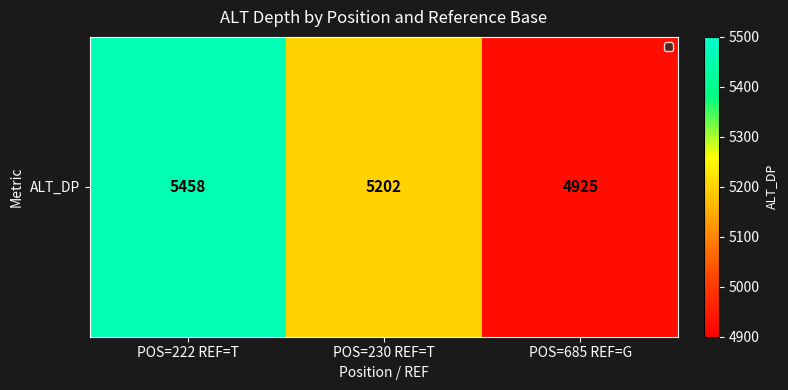

Reading right to left, extract all data points from this chart.

POS=685 REF=G=4925	POS=230 REF=T=5202	POS=222 REF=T=5458